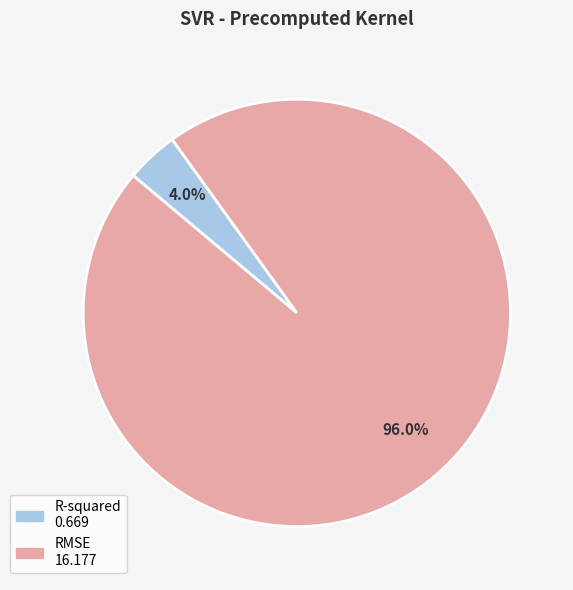

Combined, do RMSE and R-squared account for over 50%?

Yes